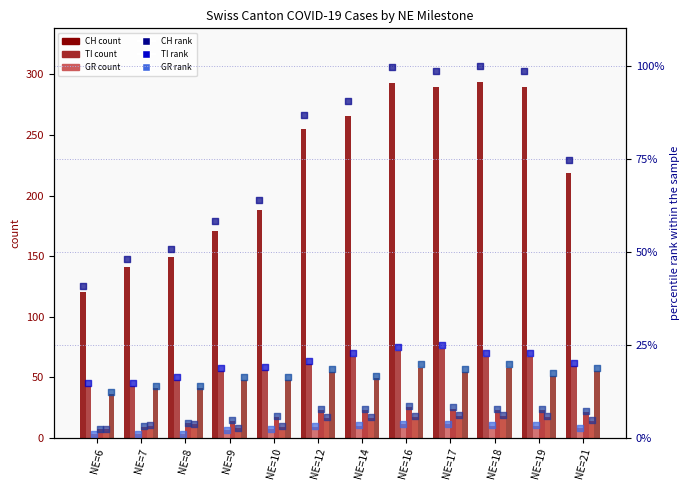

Which series has the largest total across all categories?

CH